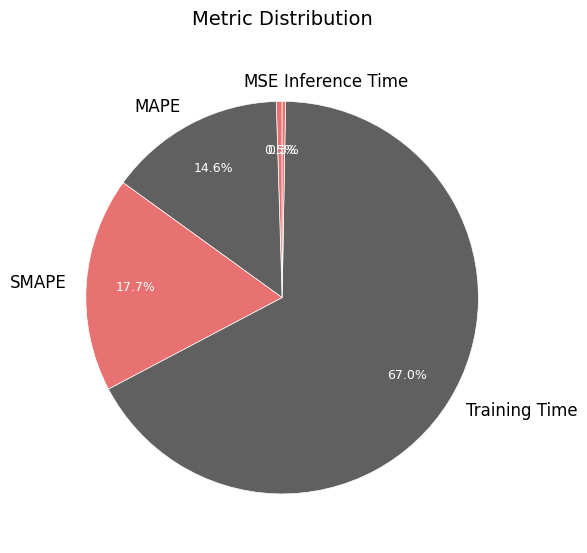

To the nearest percent, what percentage of the pie is Training Time?

67%